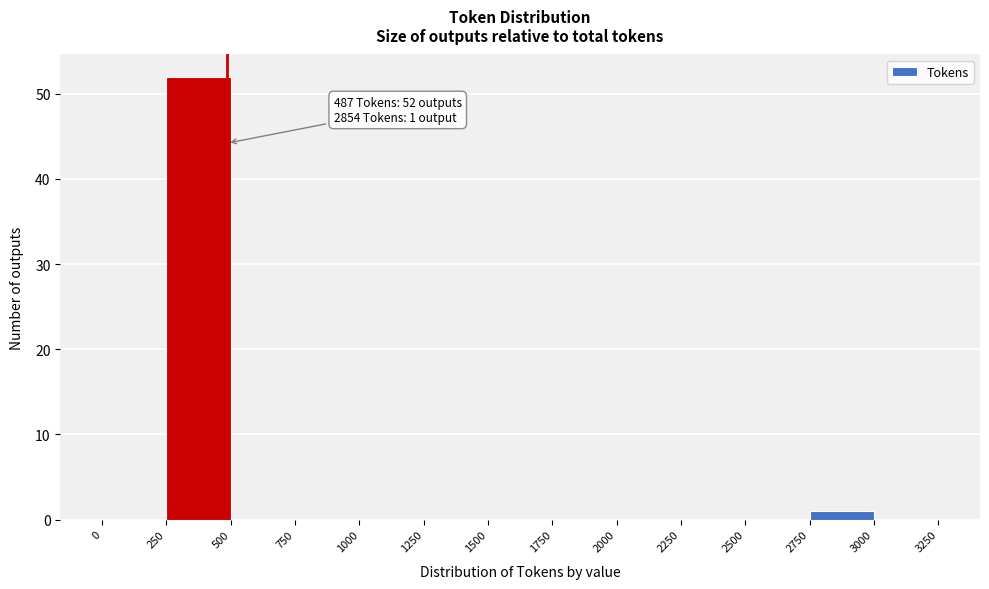

Which range on the x-axis has the tallest bar?

250 to 500